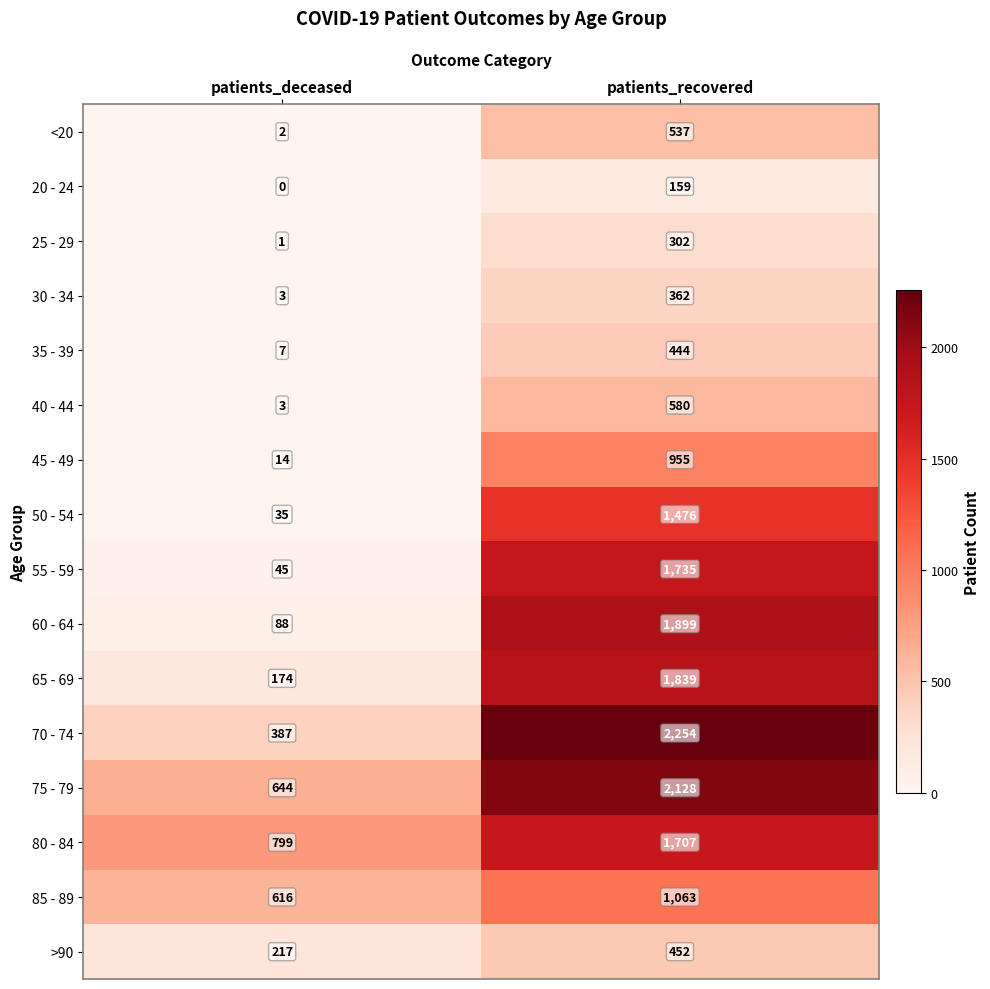

What is the total value across all series at patients_deceased?

3035